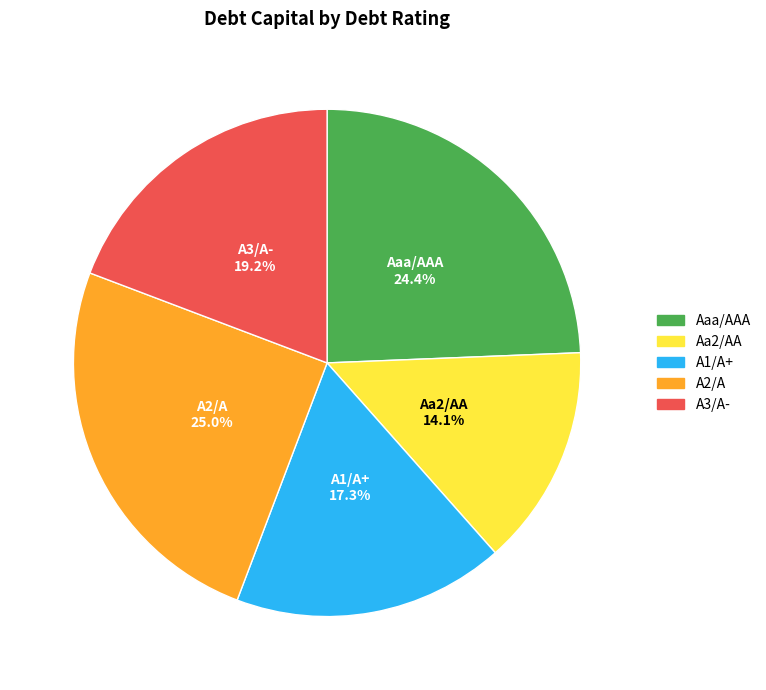

What is the largest slice in the pie chart?

A2/A